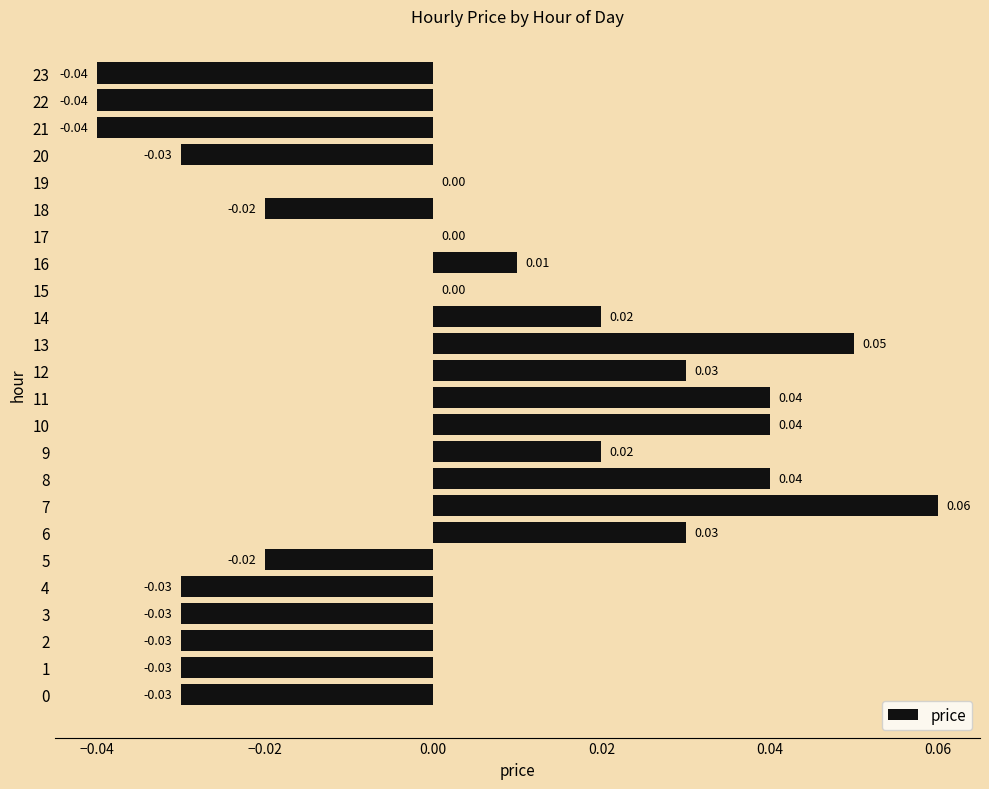

Are the bars horizontal?

Yes